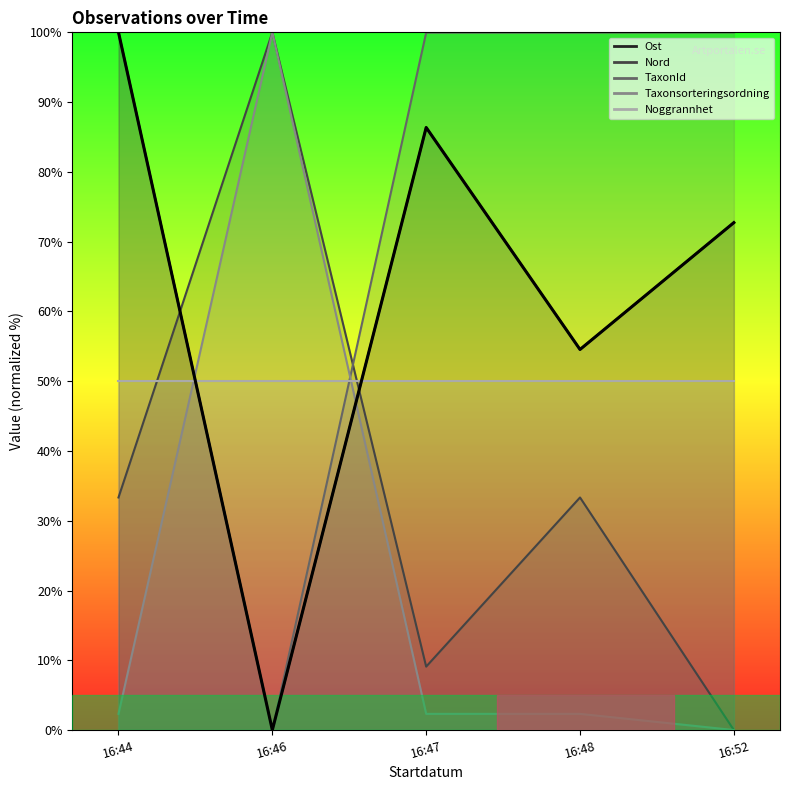

How many points are lower than both their immediate neighbors (excluding endpoints)?

2